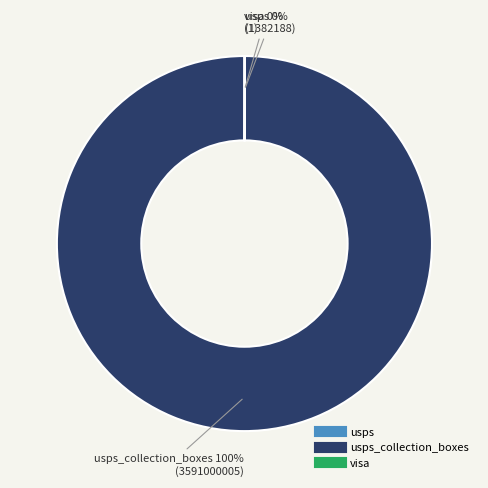

Does any single category account for the majority?

Yes